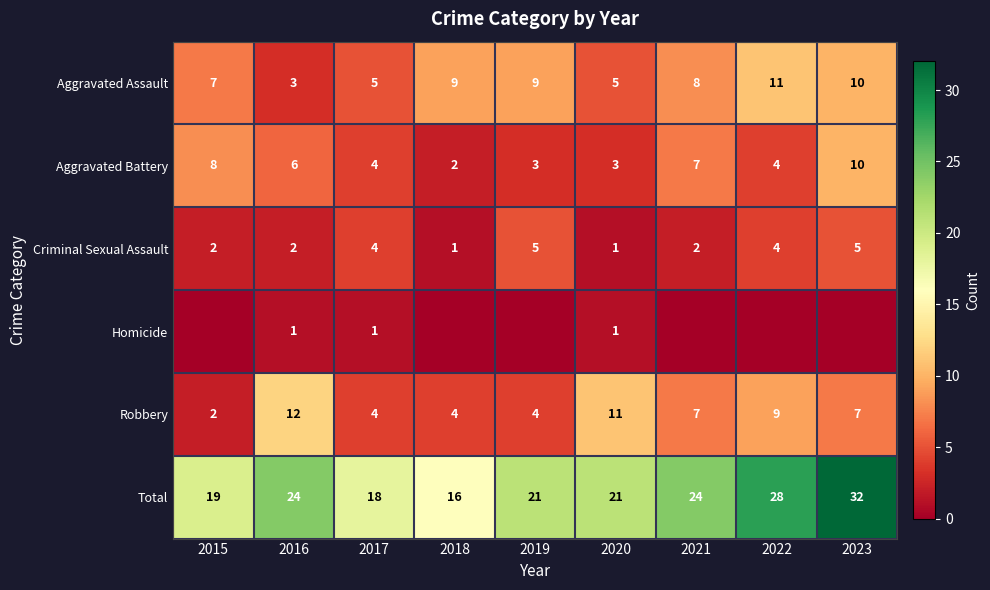

What is the difference between the highest and lowest values at 2017?

17